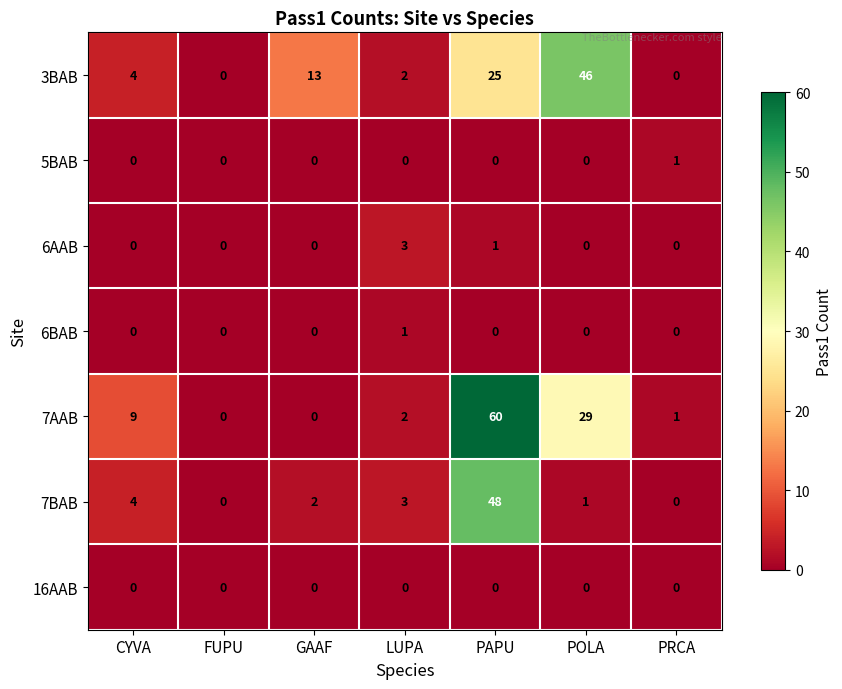

Where does the 7AAB series first go above 2?

CYVA